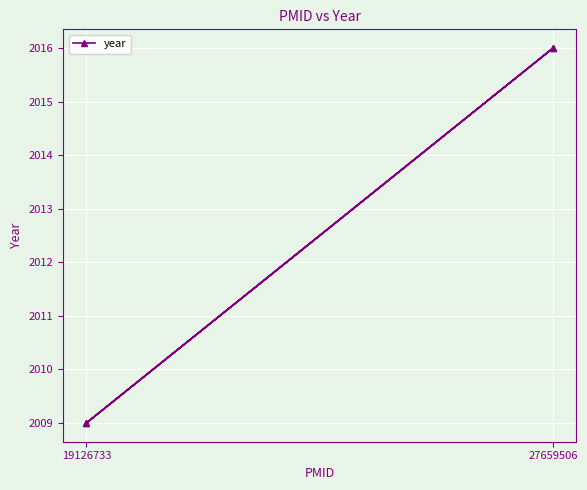

What is the maximum value shown in the chart?

2016